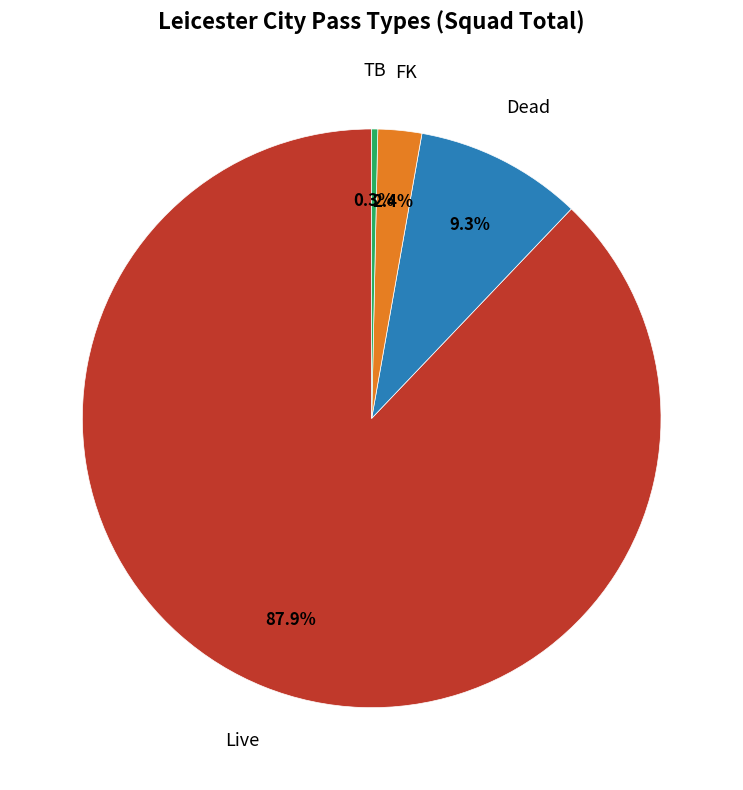

Approximately how many times larger is the value at Dead compared to TB?

27.6